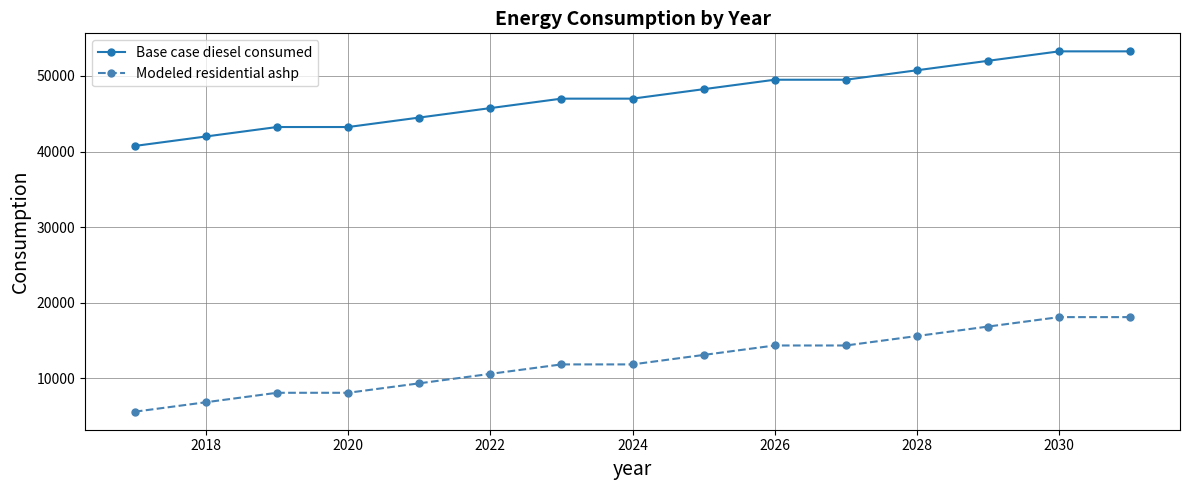

Reading left to right, what are all the values shown in this chart?

Base case diesel consumed: 40738.2	41990.2	43242.2	43242.2	44494.2	45746.2	46998.2	46998.2	48250.2	49502.2	49502.2	50754.2	52006.2	53258.2	53258.2
Modeled residential ashp: 5563.8	6815.8	8067.8	8067.8	9319.8	10571.8	11823.8	11823.8	13075.8	14327.8	14327.8	15579.8	16831.8	18083.8	18083.8